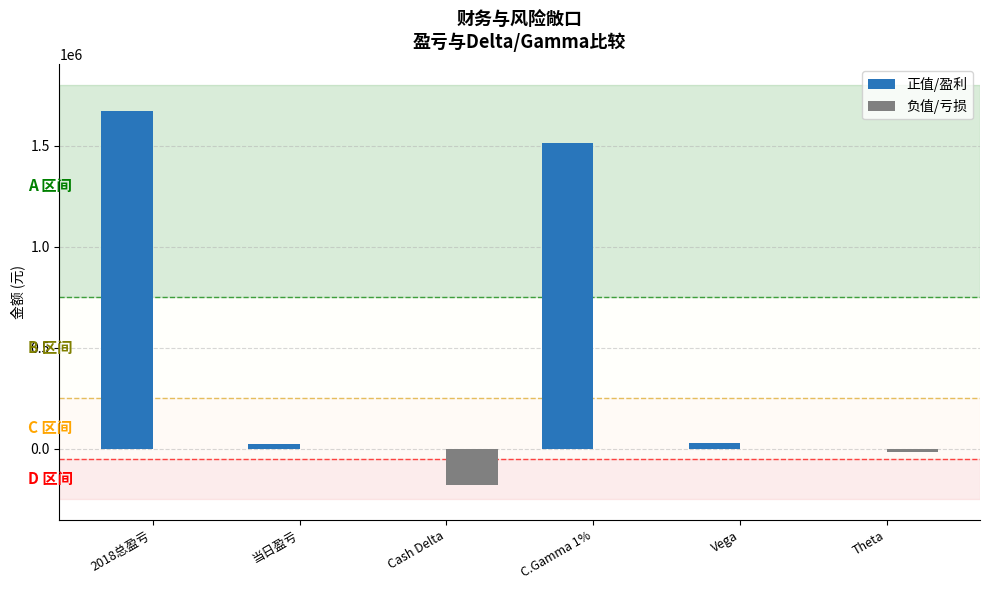

Where does the 正值/盈利 series first go above 29683?

2018总盈亏